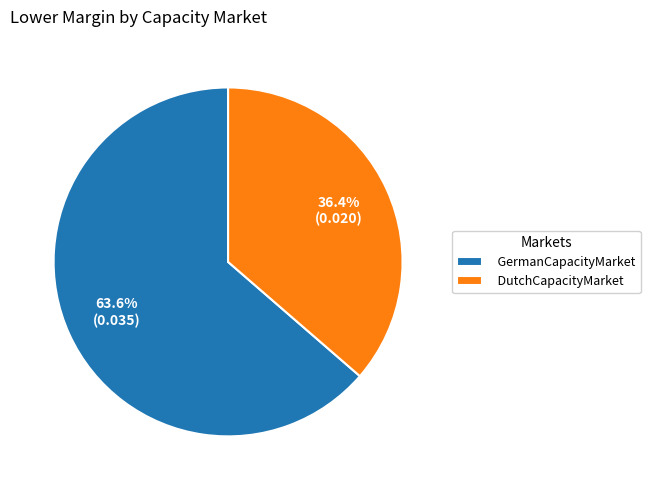

Which has a higher value, DutchCapacityMarket or GermanCapacityMarket?

GermanCapacityMarket